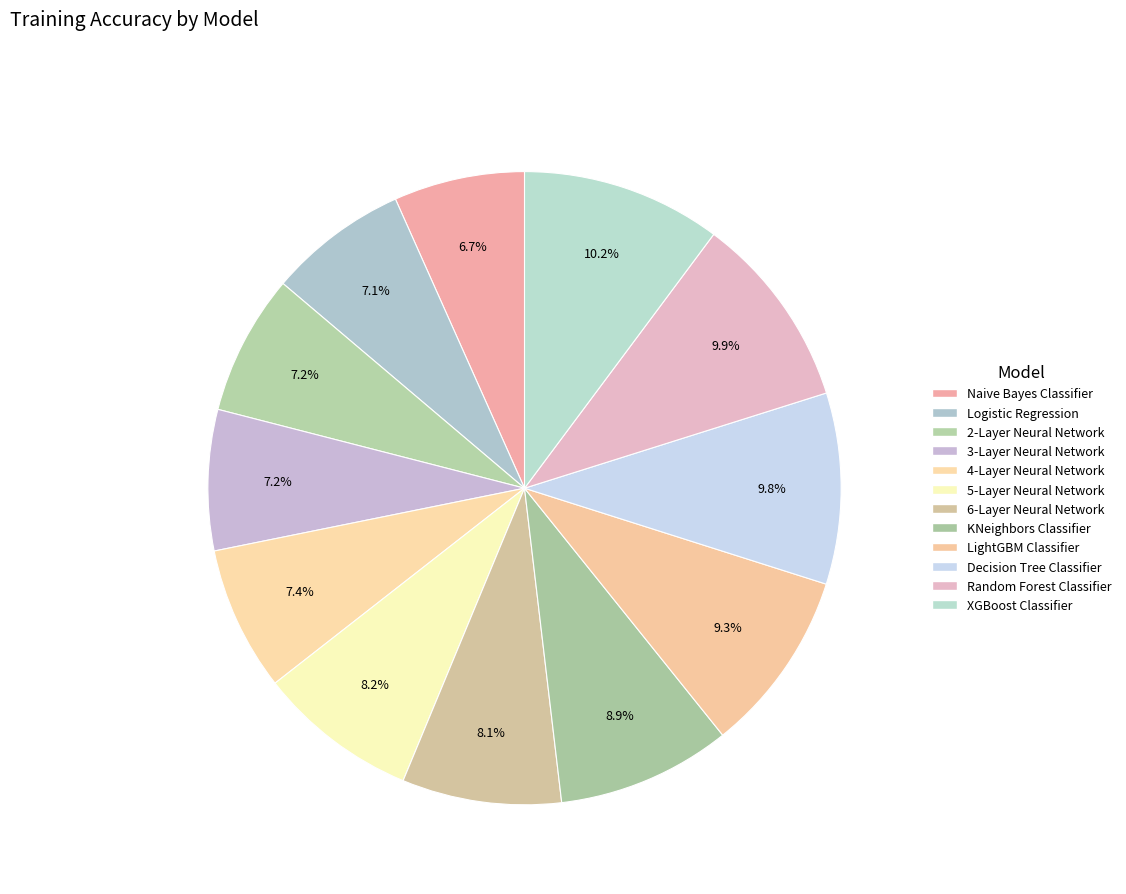

Do 2-Layer Neural Network and Random Forest Classifier together represent more than half of the pie?

No